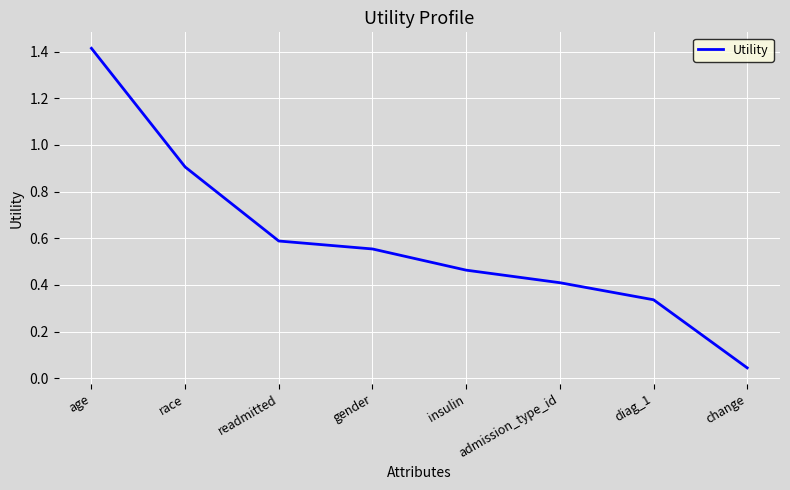

At which label is the value closest to 0?

change